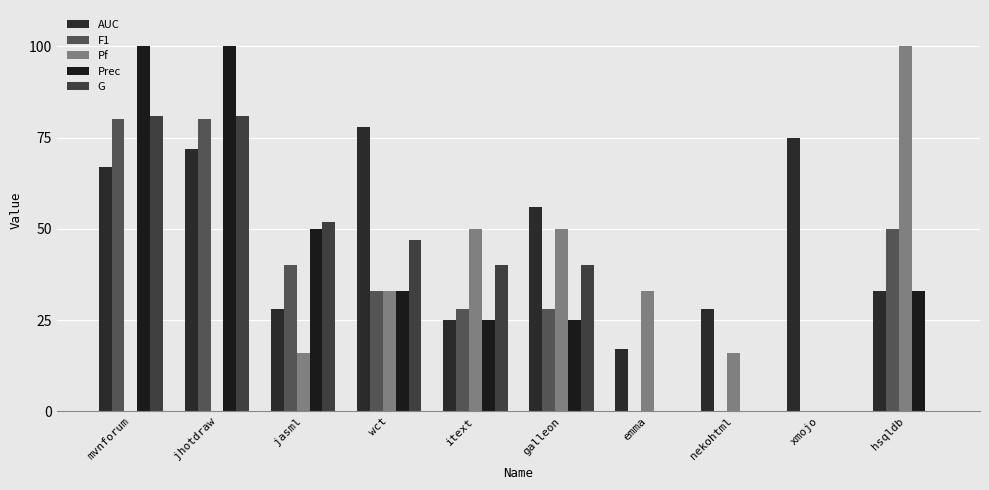

Reading left to right, transcribe all the data shown in this chart.

AUC: 67	72	28	78	25	56	17	28	75	33
F1: 80	80	40	33	28	28	0	0	0	50
Pf: 0	0	16	33	50	50	33	16	0	100
Prec: 100	100	50	33	25	25	0	0	0	33
G: 81	81	52	47	40	40	0	0	0	0